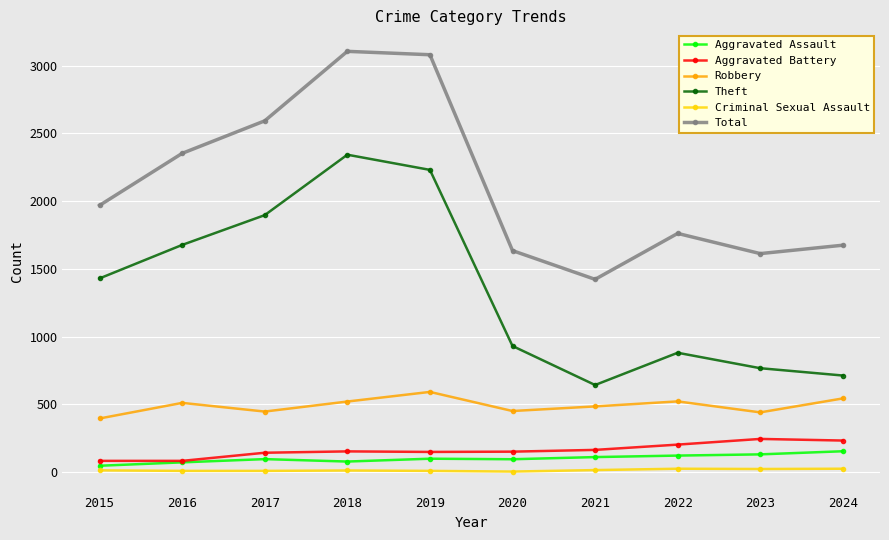

What is the value of the Robbery point at the 3rd from the left?

446